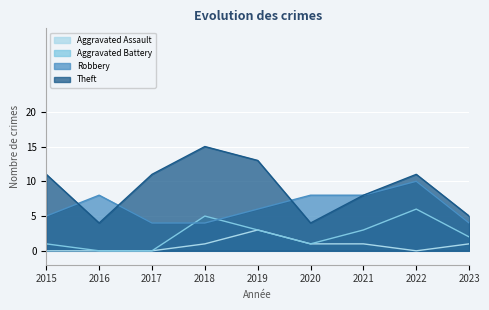

List the series in order of their overall mean, highest first.

Theft, Robbery, Aggravated Battery, Aggravated Assault